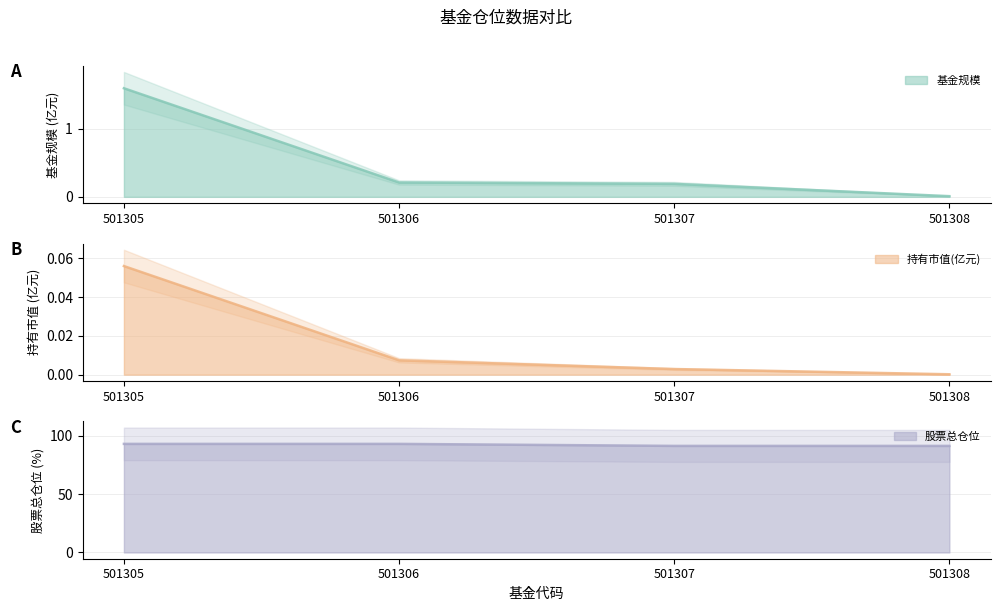

The 基金规模 series shows 0.6 at 501305. True or false?

False